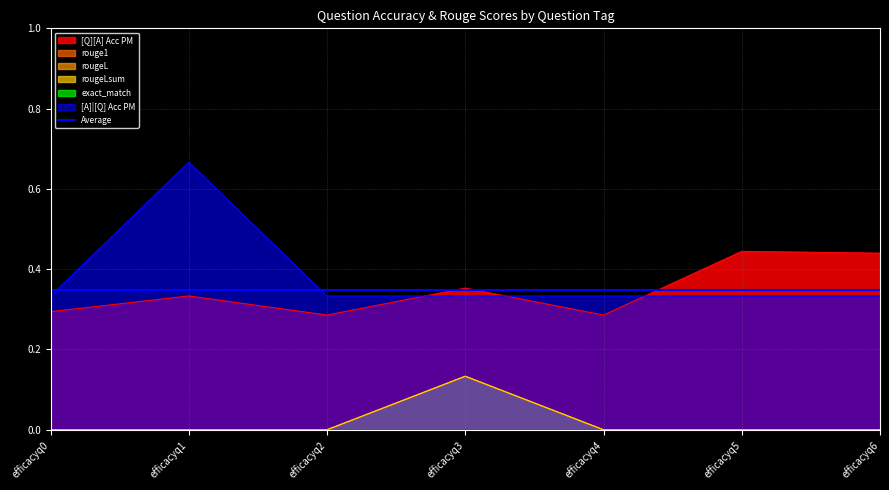

What is the difference between the maximum and minimum values in the [Q][A] Acc PM series?

0.2